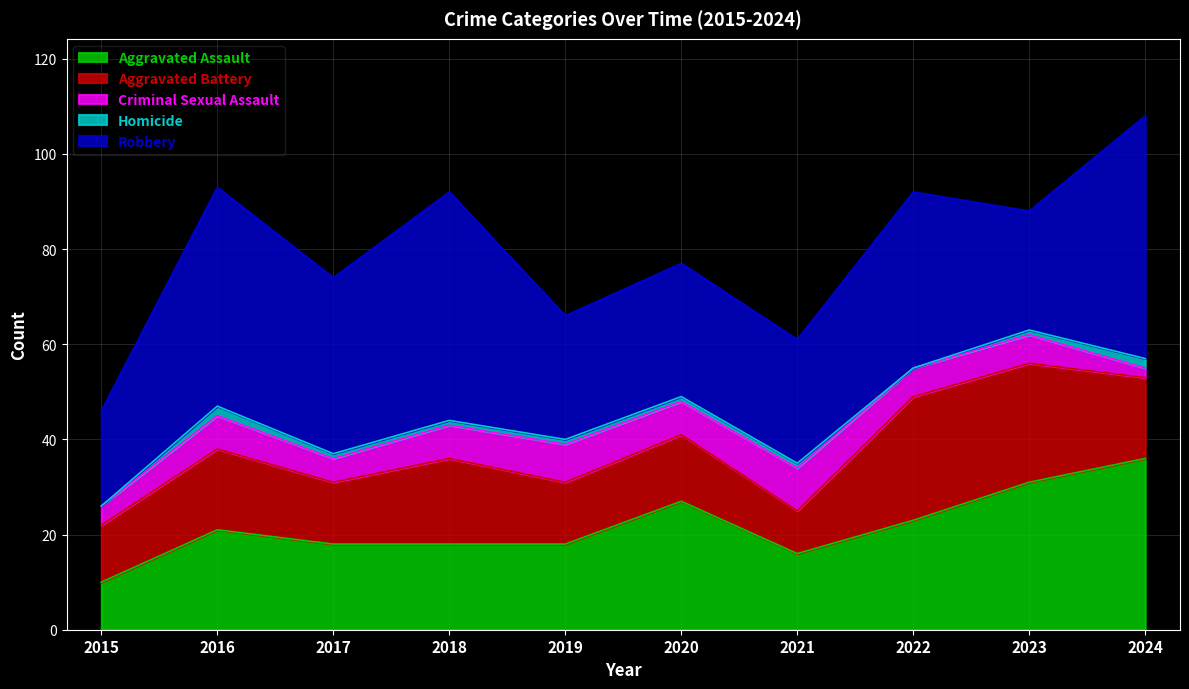

Reading left to right, extract all data points from this chart.

Aggravated Assault: 10	21	18	18	18	27	16	23	31	36
Aggravated Battery: 12	17	13	18	13	14	9	26	25	17
Criminal Sexual Assault: 4	7	5	7	8	7	9	6	6	2
Homicide: 0	2	1	1	1	1	1	0	1	2
Robbery: 20	46	37	48	26	28	26	37	25	51